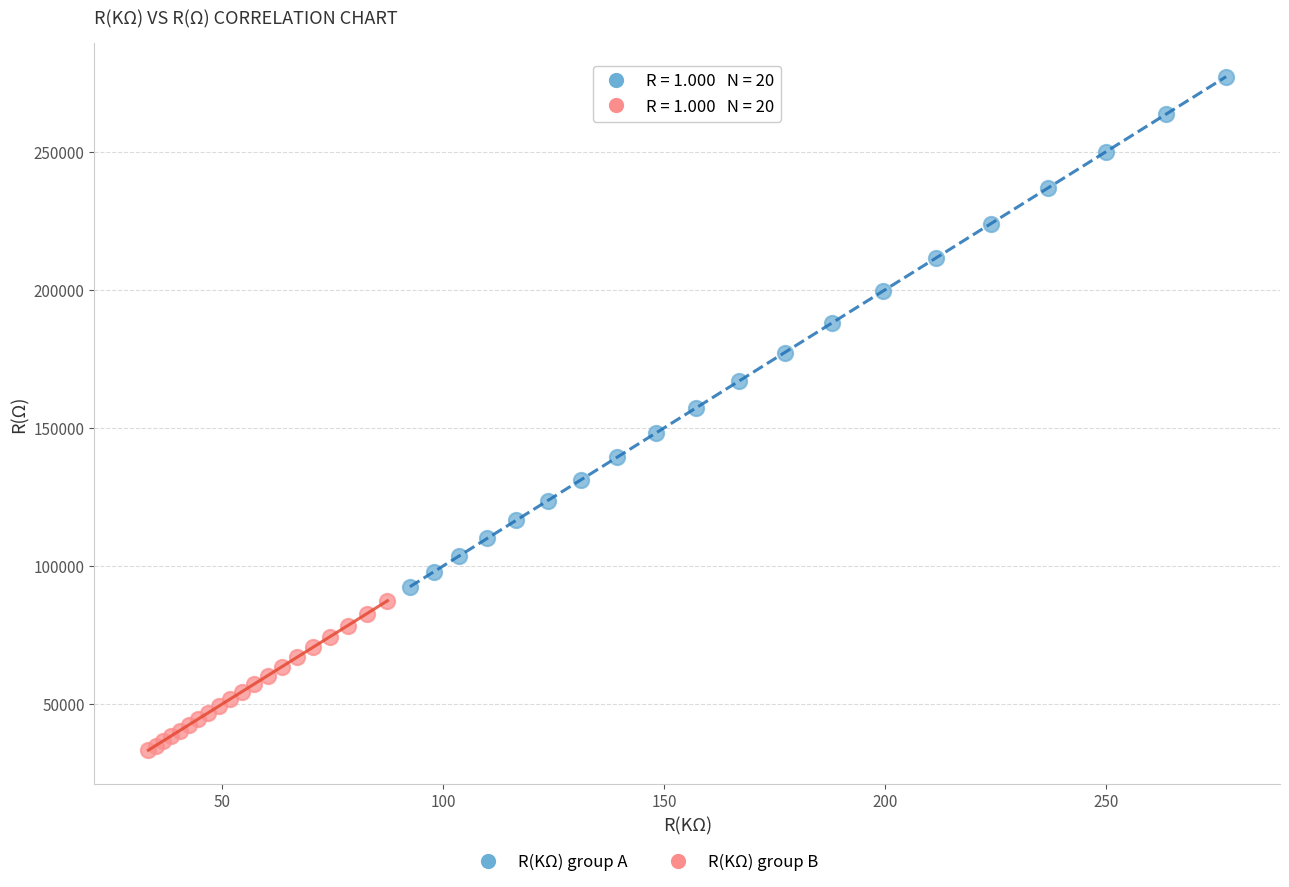

Which series reaches the minimum Y coordinate?

R(KΩ) group B